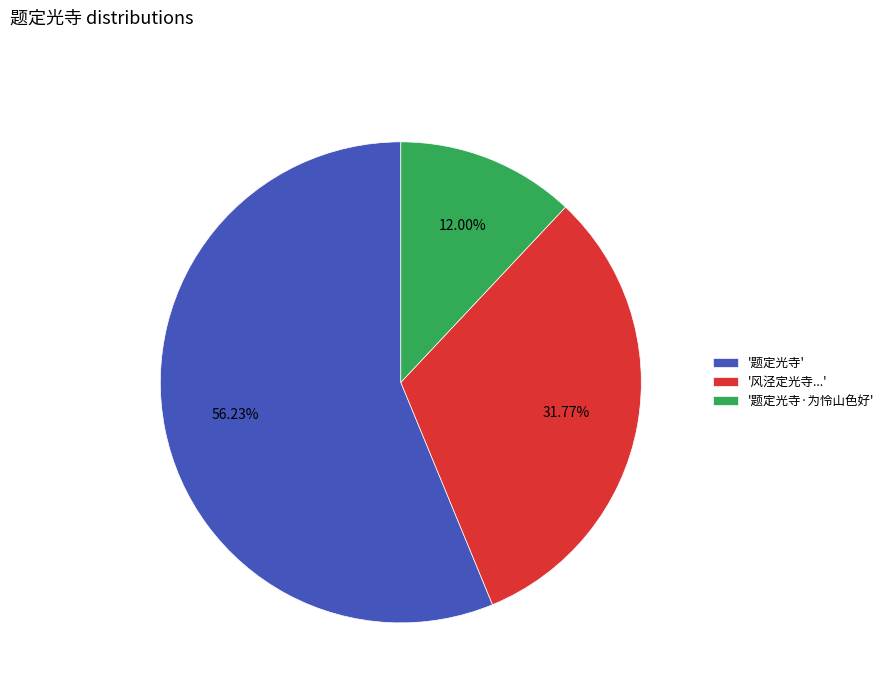

What is the smallest slice in the pie chart?

'题定光寺·为怜山色好'